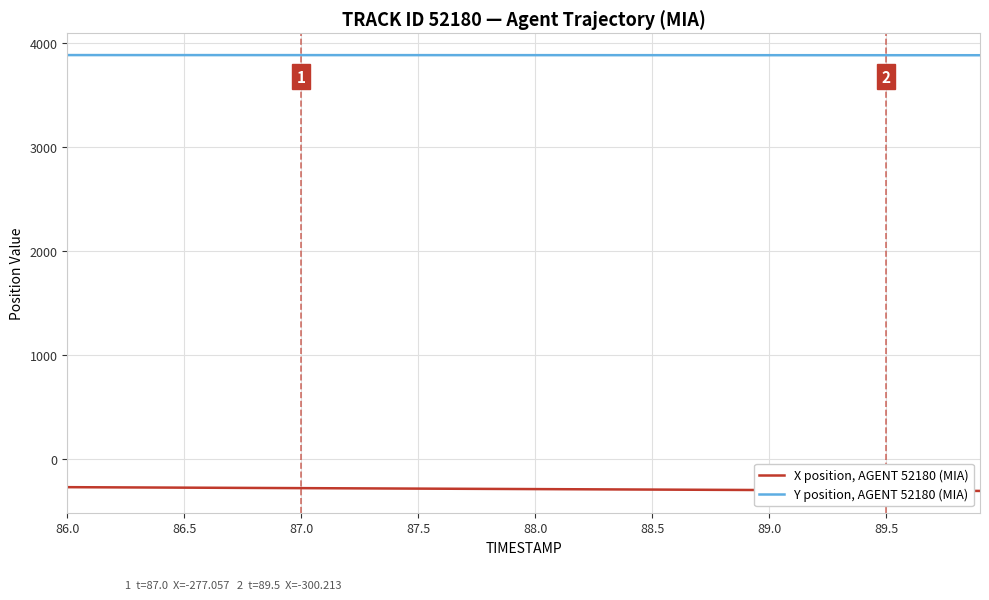

True or false: Y position, AGENT 52180 (MIA) and X position, AGENT 52180 (MIA) intersect in this chart.

False